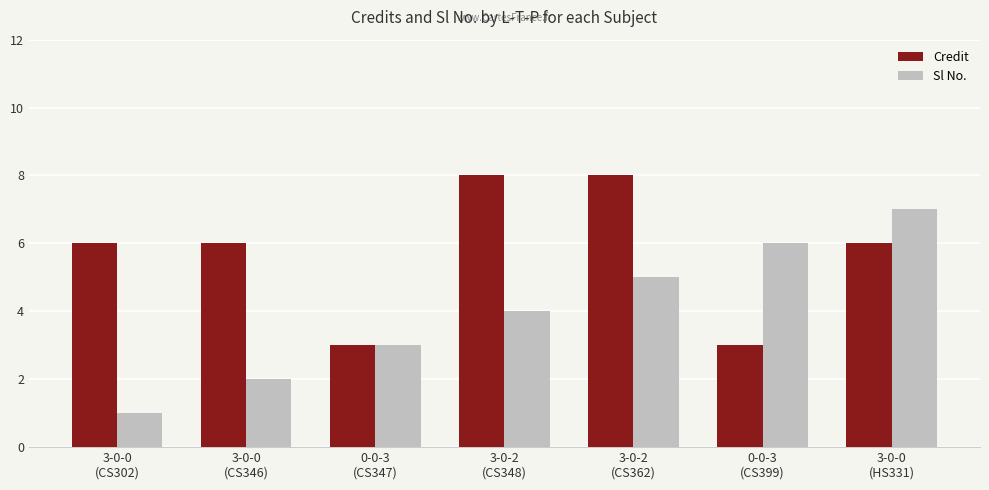

What is the total value across all series at 0-0-3
(CS347)?

6